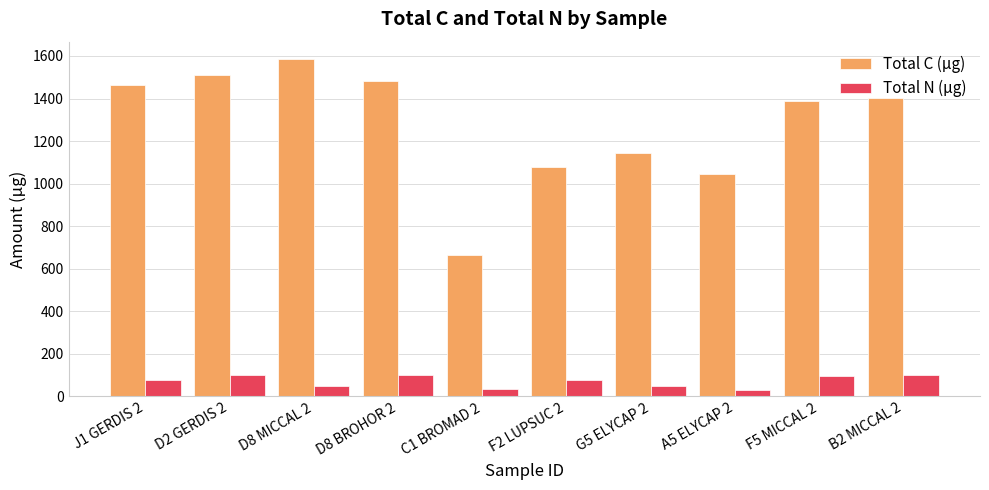

What are all the series names shown in the legend?

Total C (µg), Total N (µg)